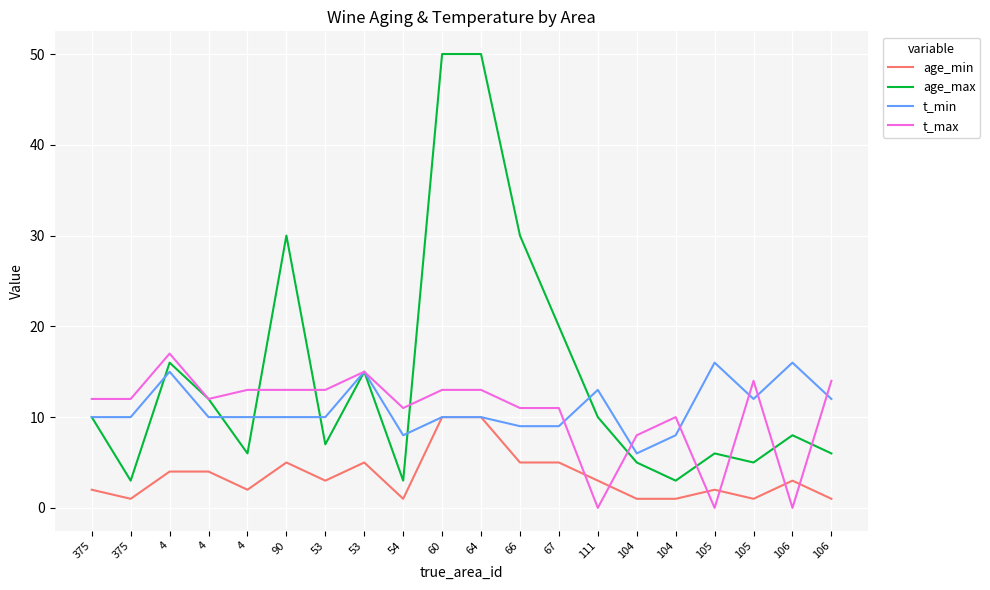

Reading right to left, transcribe all the data shown in this chart.

age_min: 1	3	1	2	1	1	3	5	5	10	10	1	5	3	5	2	4	4	1	2
age_max: 6	8	5	6	3	5	10	20	30	50	50	3	15	7	30	6	12	16	3	10
t_min: 12	16	12	16	8	6	13	9	9	10	10	8	15	10	10	10	10	15	10	10
t_max: 14	0	14	0	10	8	0	11	11	13	13	11	15	13	13	13	12	17	12	12